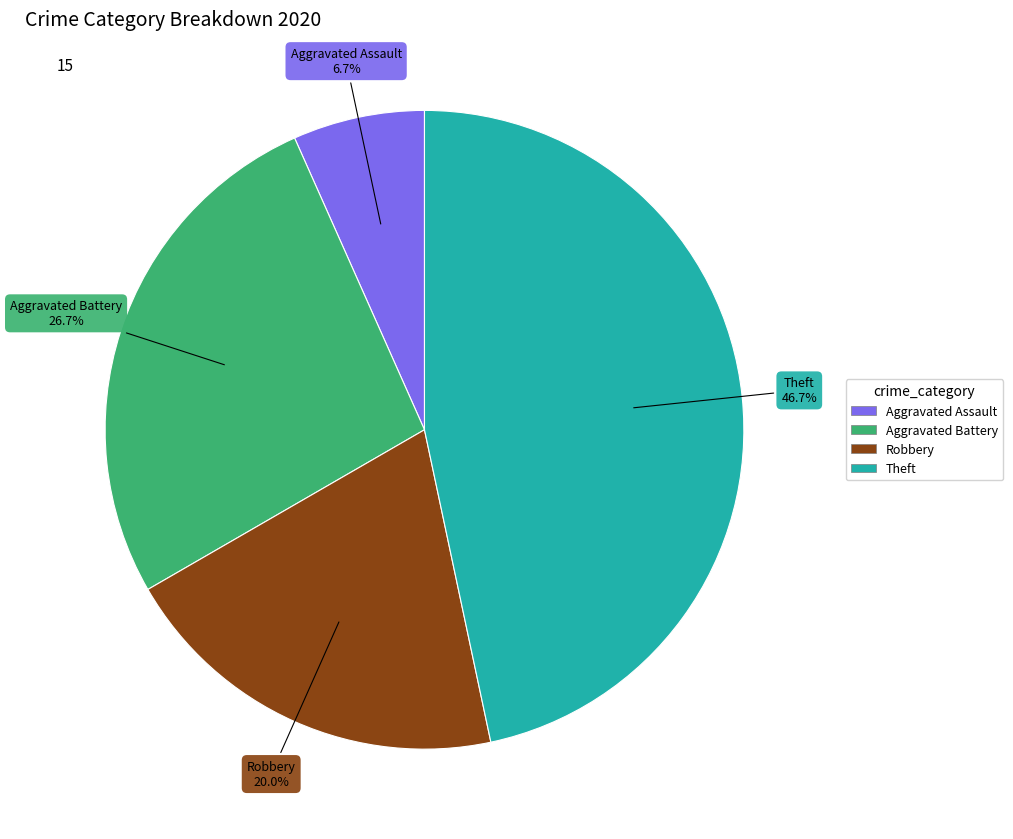

Does Aggravated Battery account for over 50% of the chart?

No